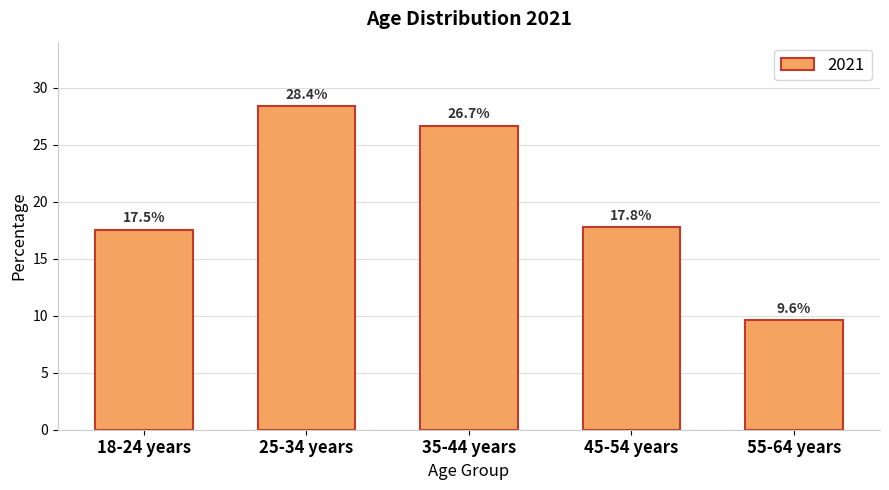

Does the chart contain any negative values?

No